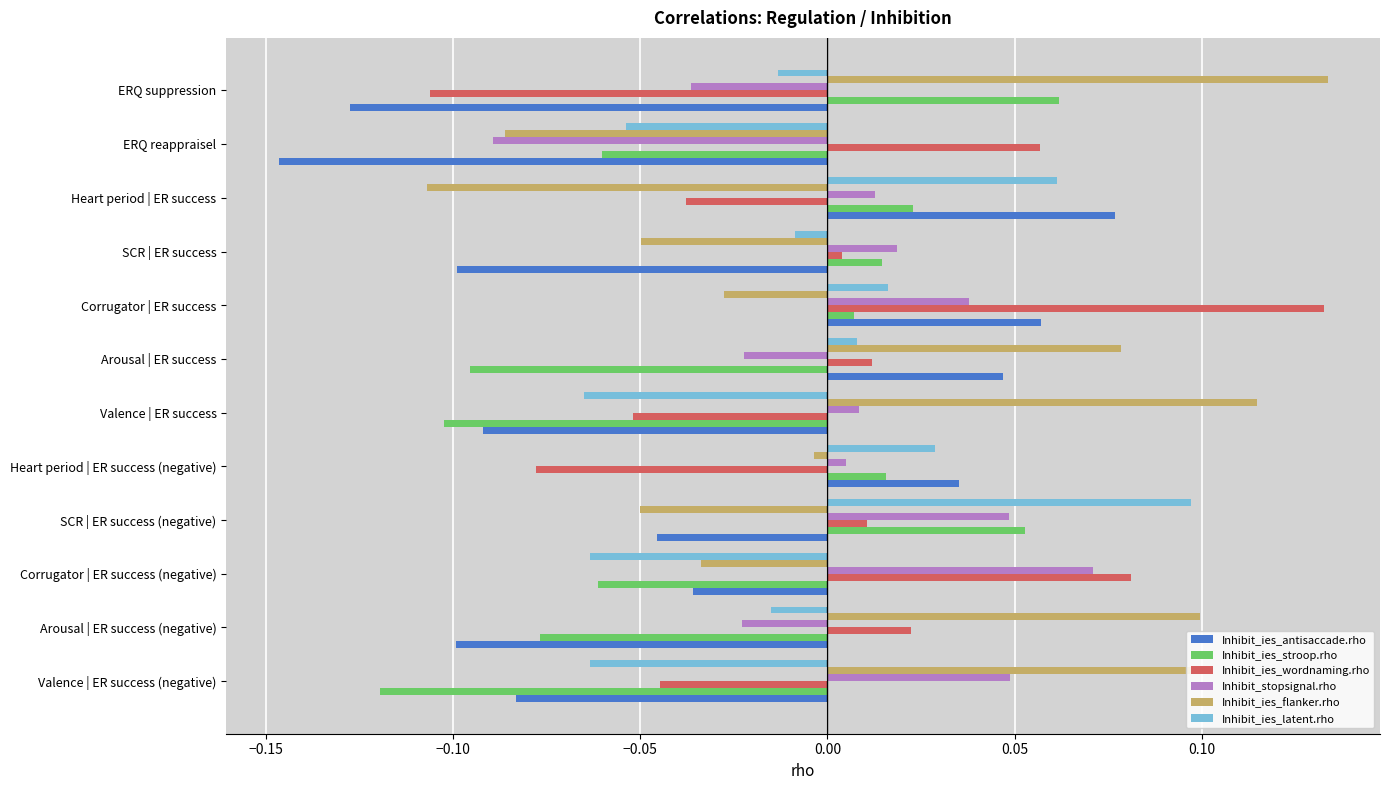

The Inhibit_ies_flanker.rho series shows -0.0 at Heart period | ER success. True or false?

False